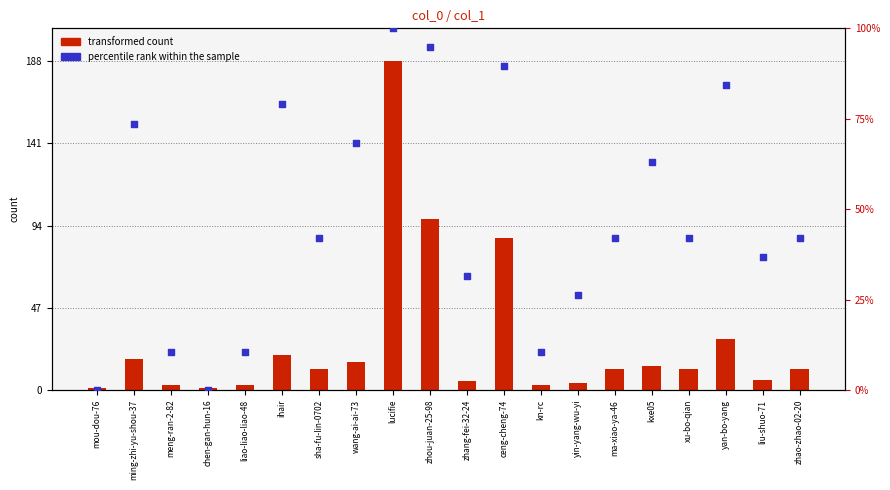

Which series has the largest Y range (max minus min)?

transformed count